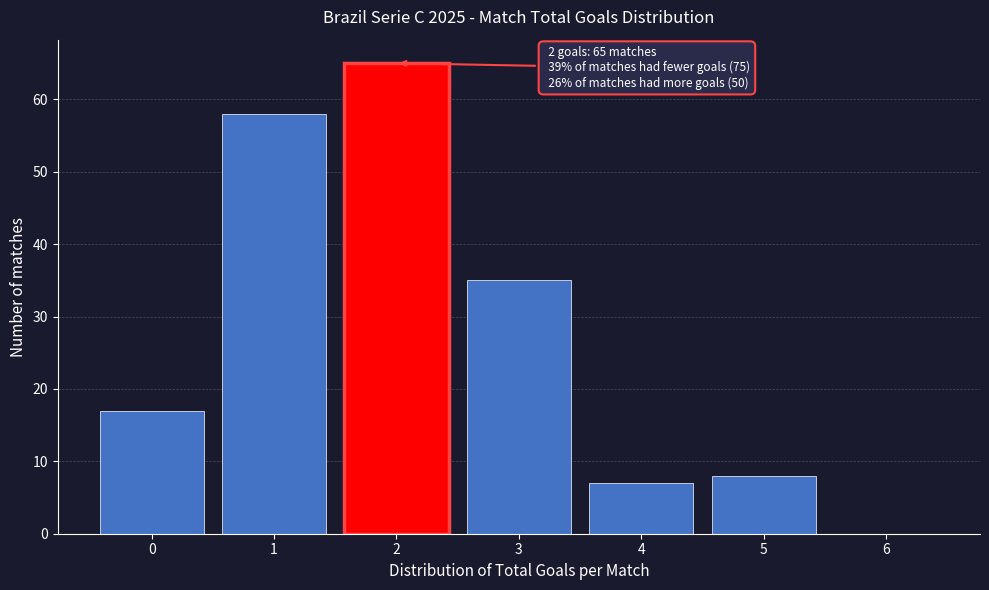

Over which range of the x-axis is the bar tallest?

1.5 to 2.5